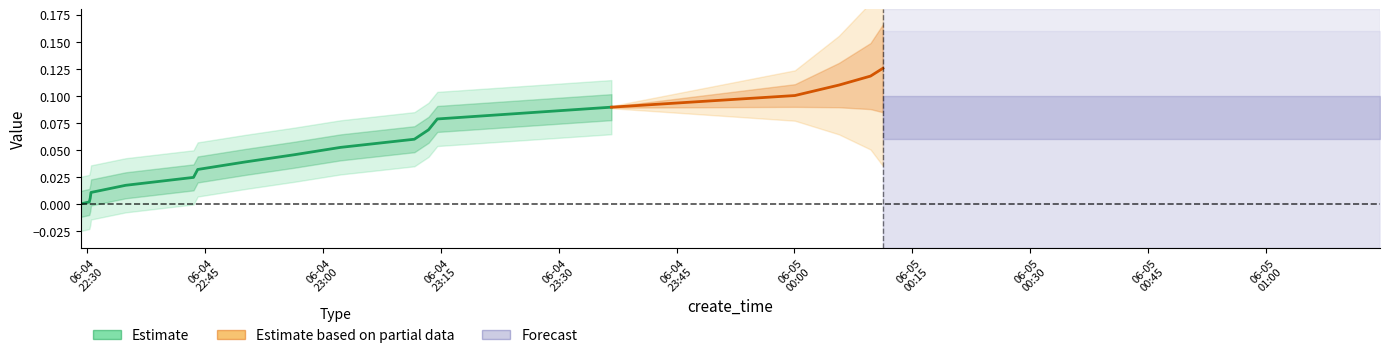

Is this an area chart (filled region under the line)?

No